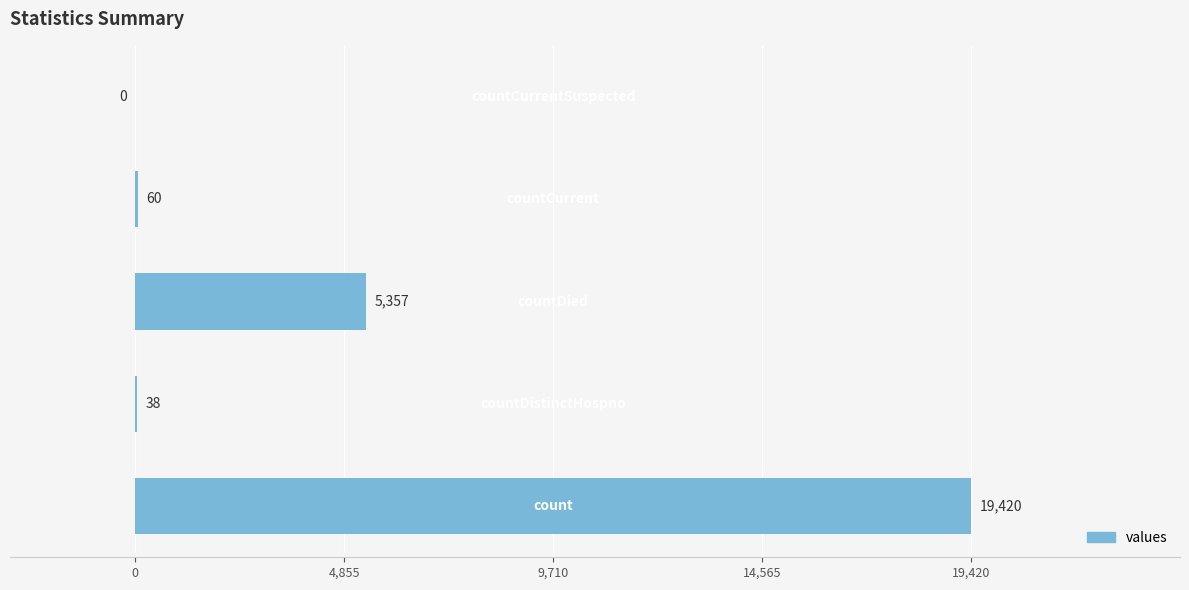

What is the sum of all values?

24875